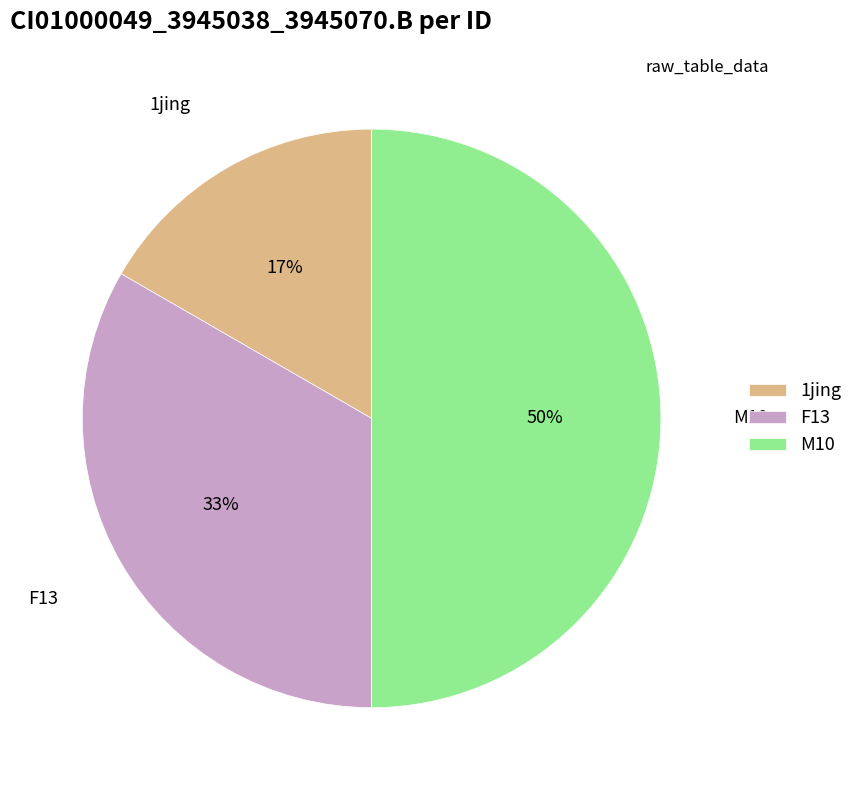

Is F13 the majority of the pie?

No